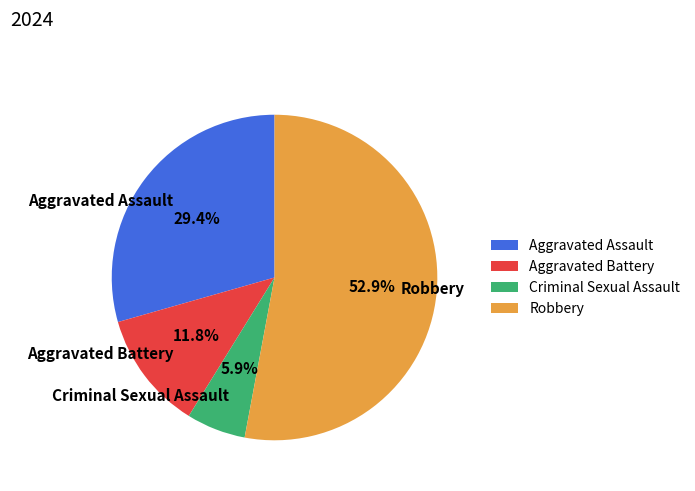

How much of the chart is everything except Robbery?

47.1%